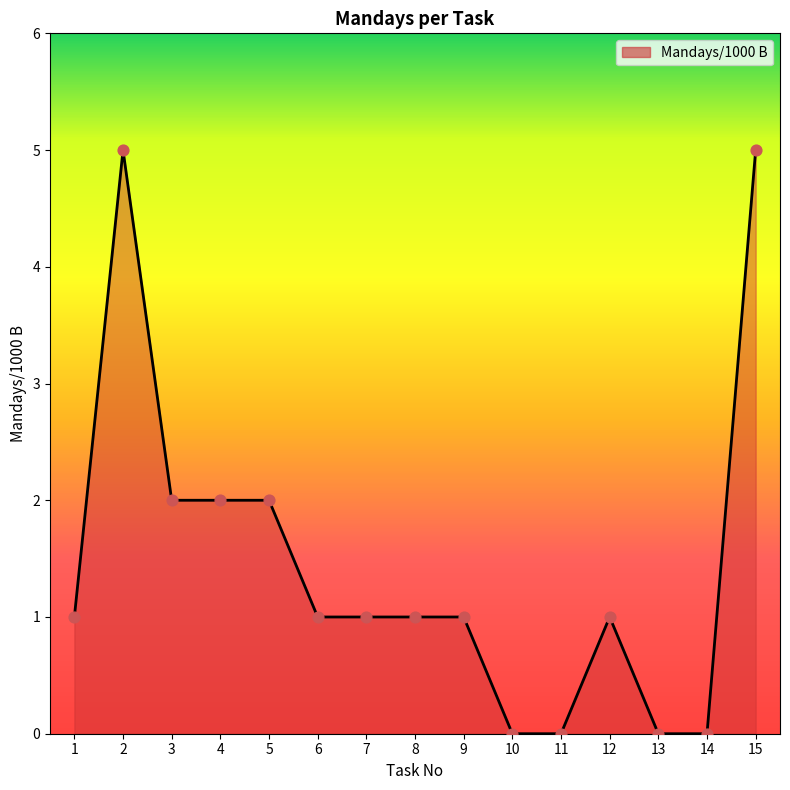

Between 2 and 3, which is larger?

2